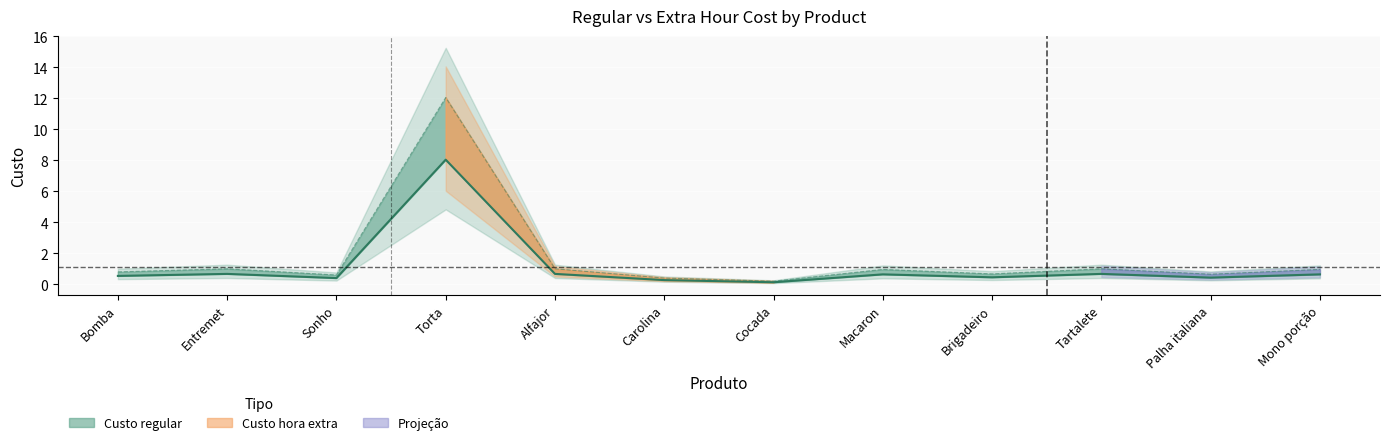

What is the maximum value for Custo hora extra?

12.1